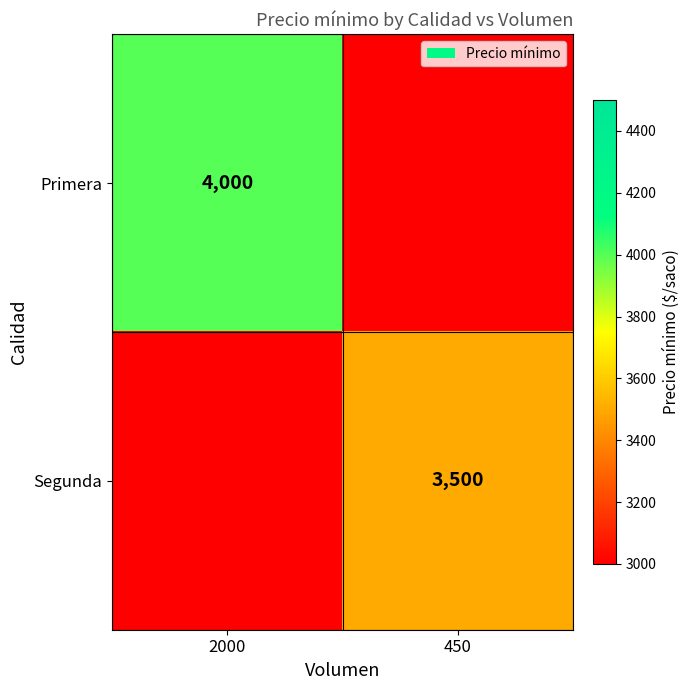

The Segunda series shows 3500 at 450. True or false?

True